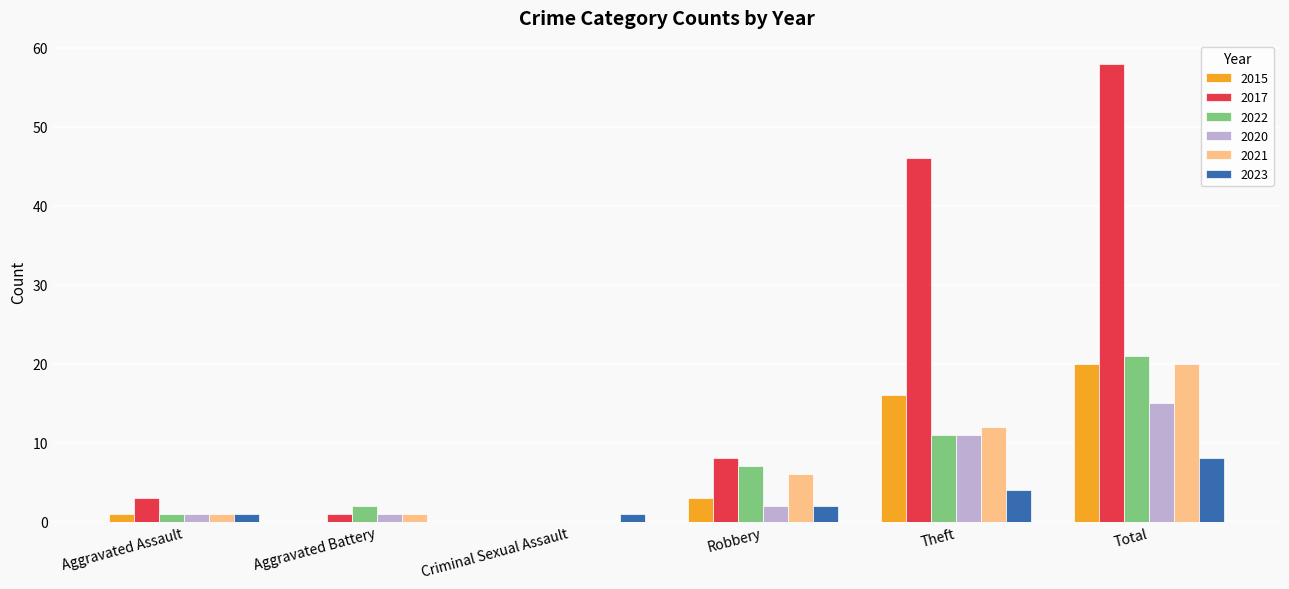

What is the total value across all series at Criminal Sexual Assault?

1